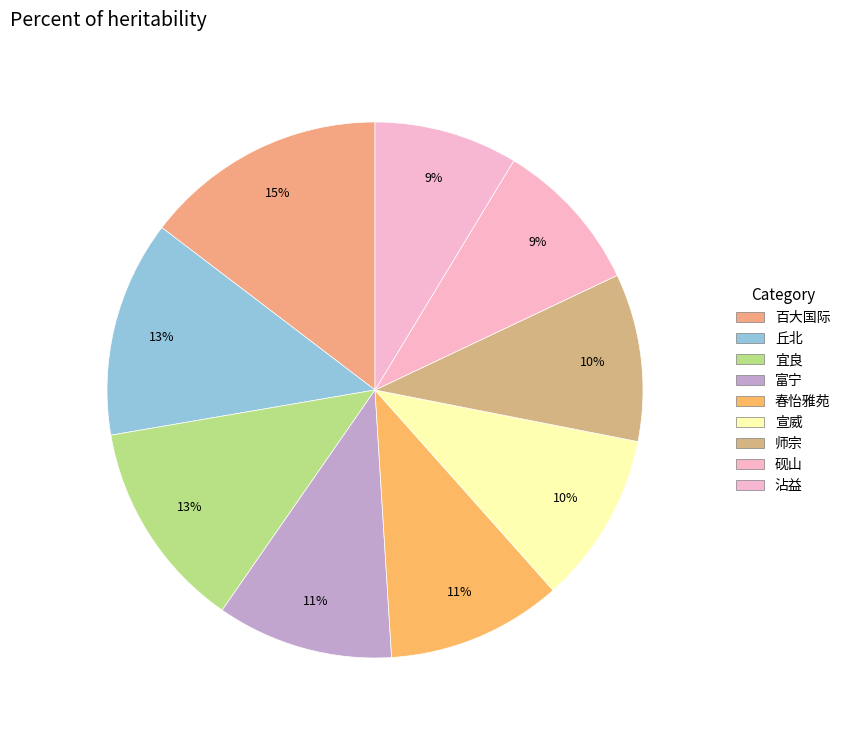

Which slice is the smallest?

沾益